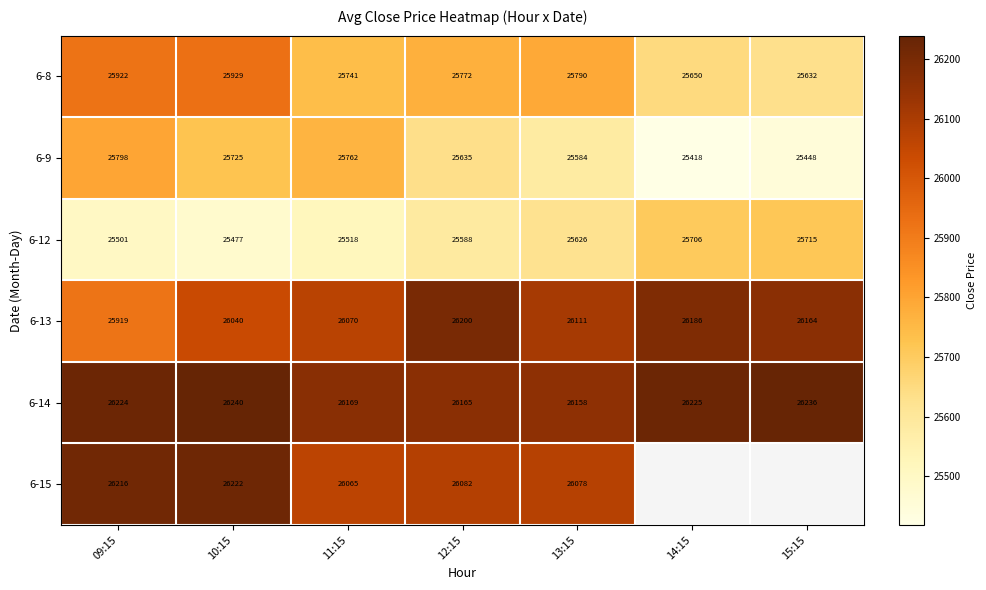

Is the value of 6-14 at 13:15 greater than the value of 6-13 at 10:15?

Yes